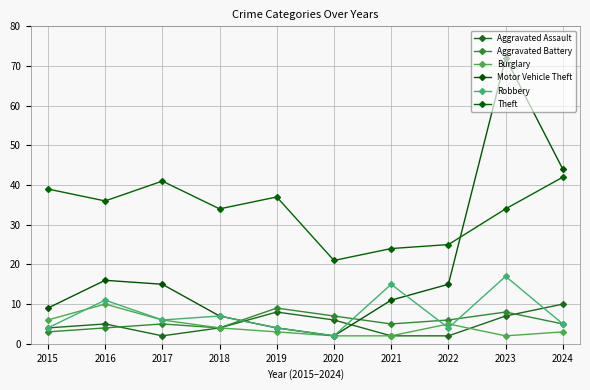

The Burglary series shows 6 at 2017. True or false?

True